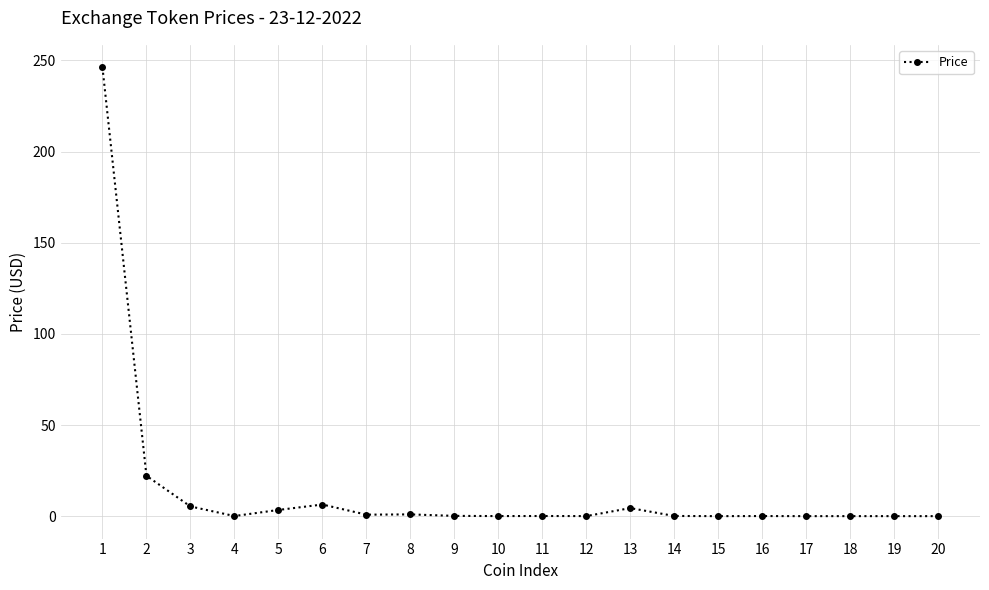

True or false: the data has more than 0 interior local peaks.

True